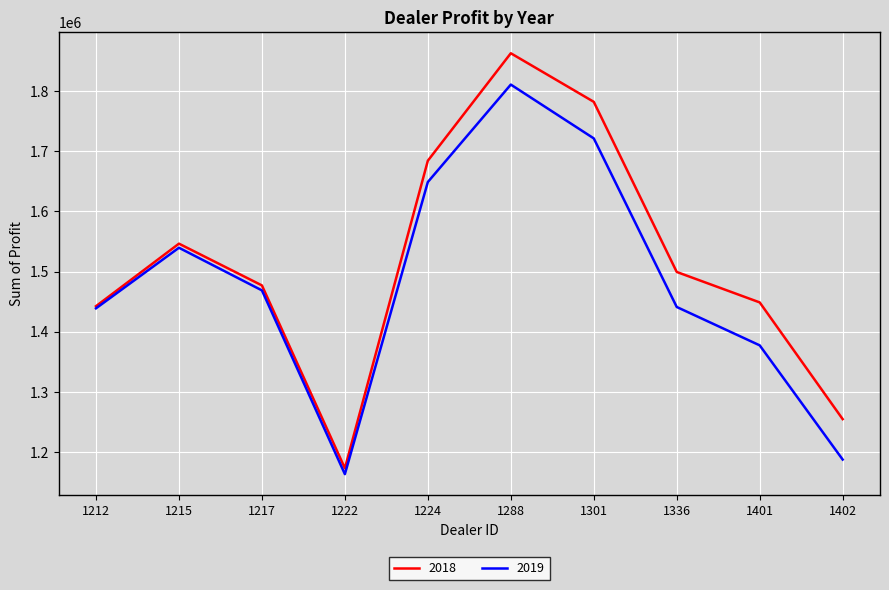

What is the sum of the 2018 values at 1224 and 1217?

3161268.5